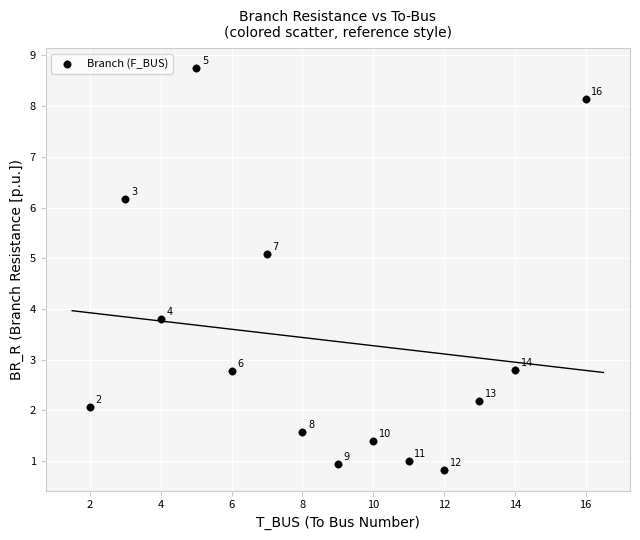

What is the range of Y values (max minus min)?

7.9